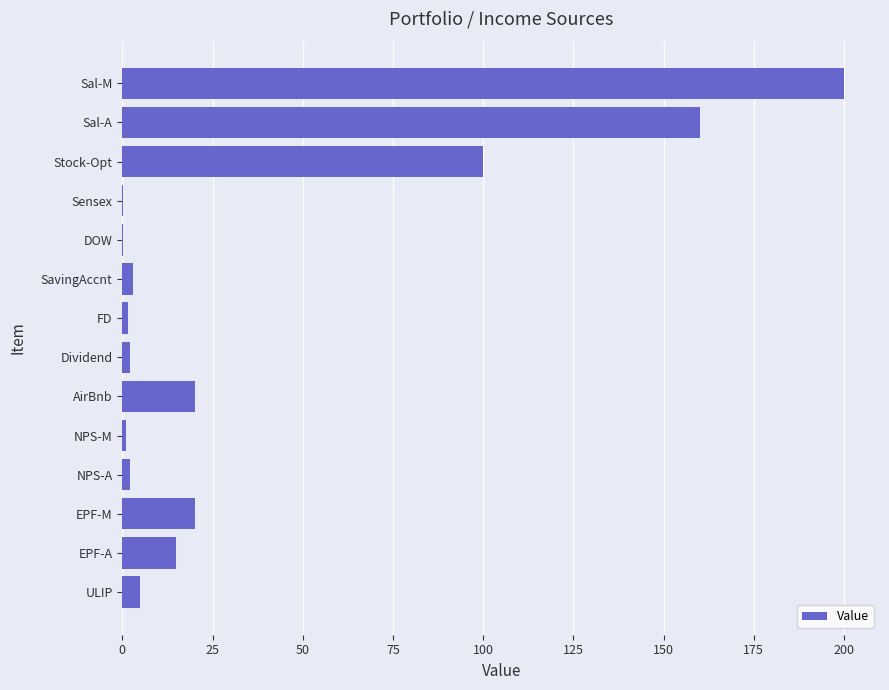

How many series are shown in this chart?

1